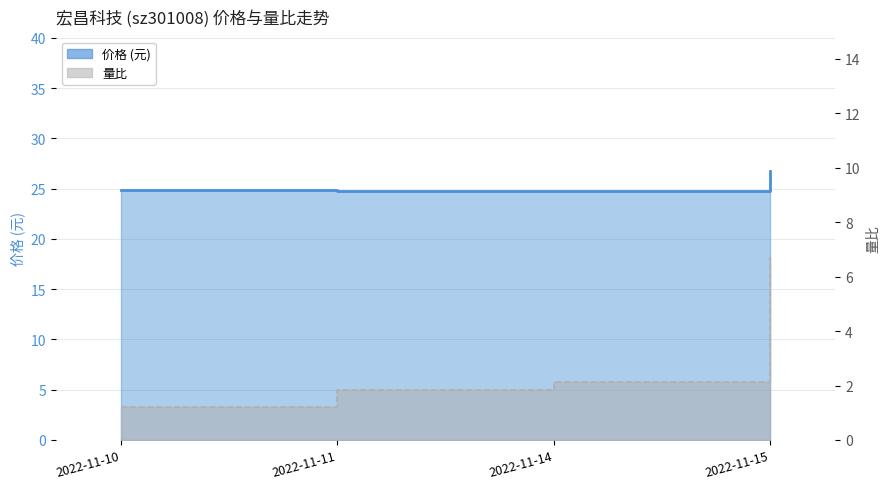

What is the difference between the maximum and second lowest values in the 价格 series?

1.9